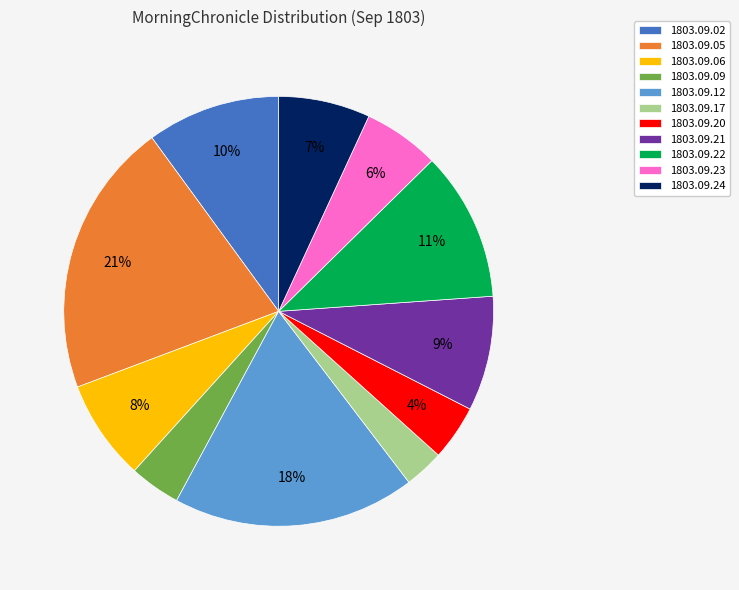

Is there a majority slice in this chart?

No